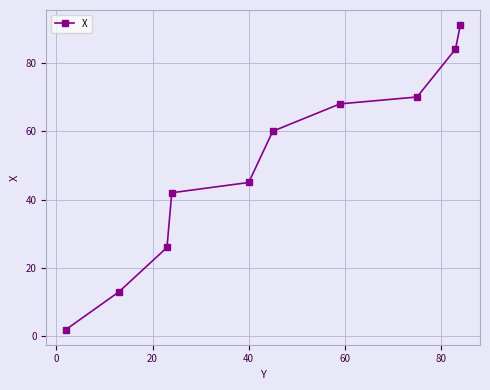

True or false: the data has more than 2 interior local peaks.

False